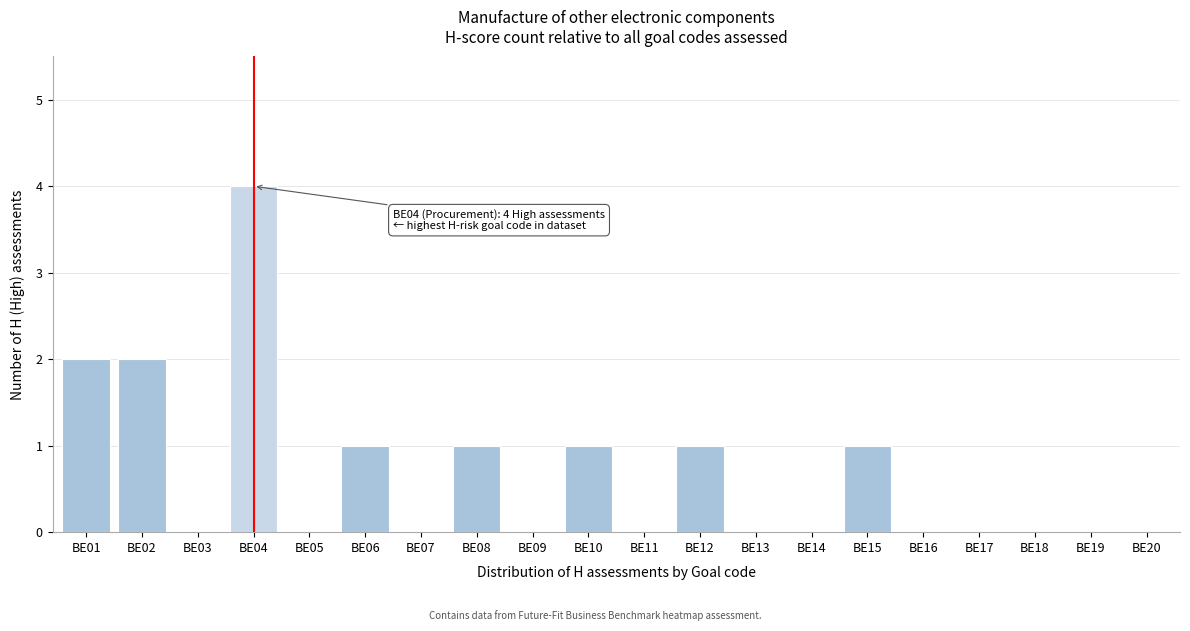

Reading left to right, transcribe all the data shown in this chart.

BE01=2	BE02=2	BE03=0	BE04=4	BE05=0	BE06=1	BE07=0	BE08=1	BE09=0	BE10=1	BE11=0	BE12=1	BE13=0	BE14=0	BE15=1	BE16=0	BE17=0	BE18=0	BE19=0	BE20=0